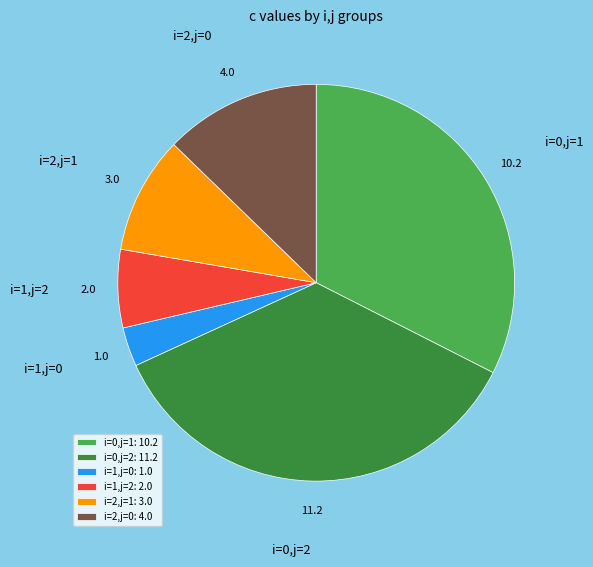

Approximately how many times larger is the value at i=1,j=2 compared to i=0,j=1?

0.2